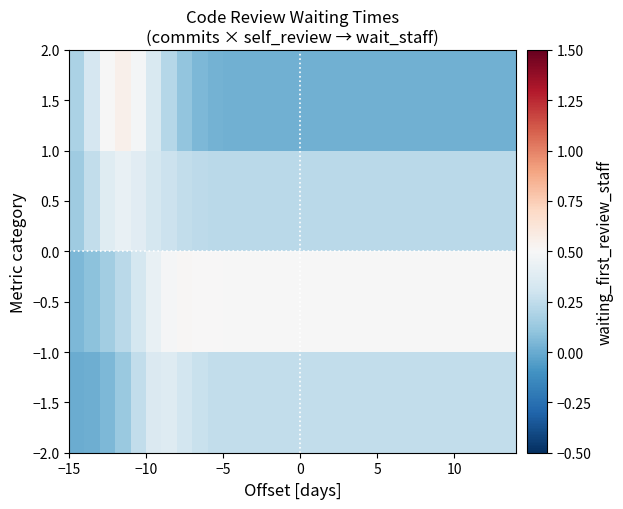

Which series has the largest total across all categories?

−0.5